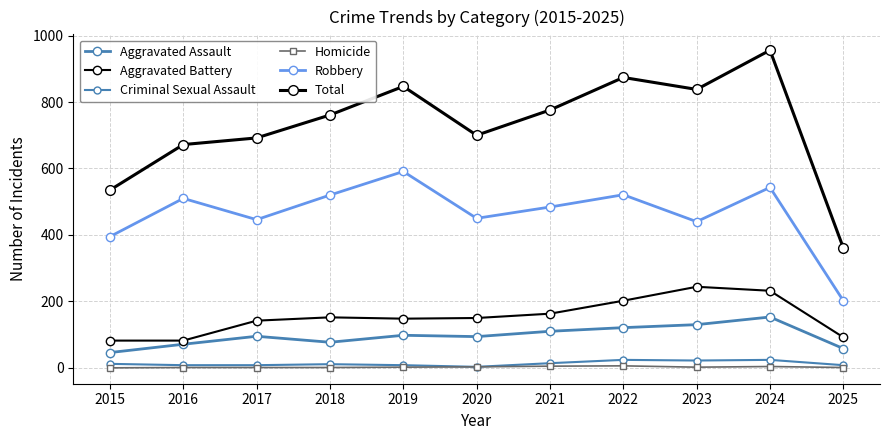

Count the number of categories in the chart.

11